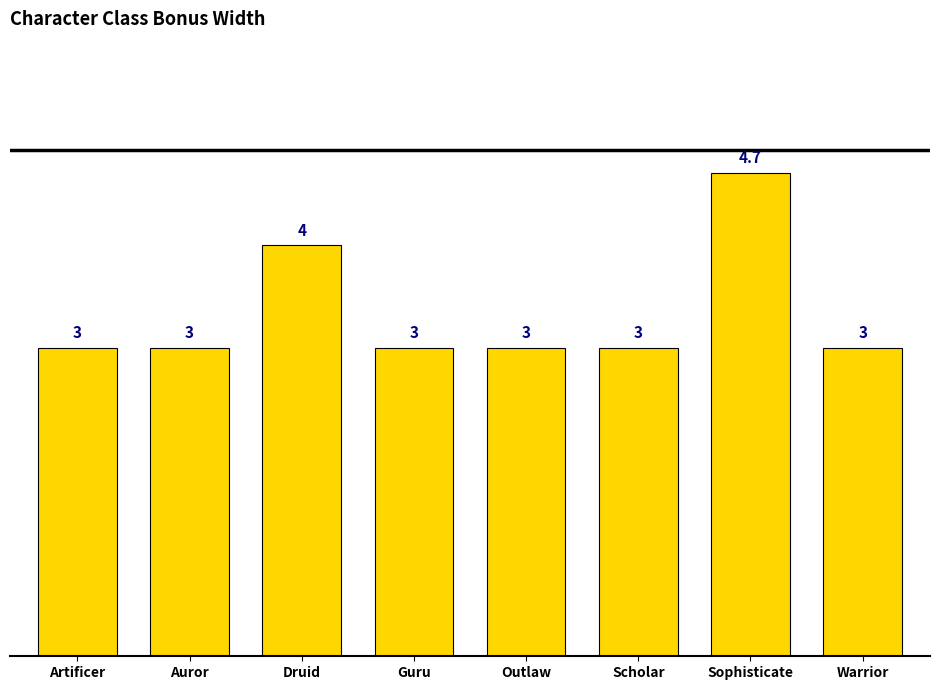

What is the maximum value shown in the chart?

4.7